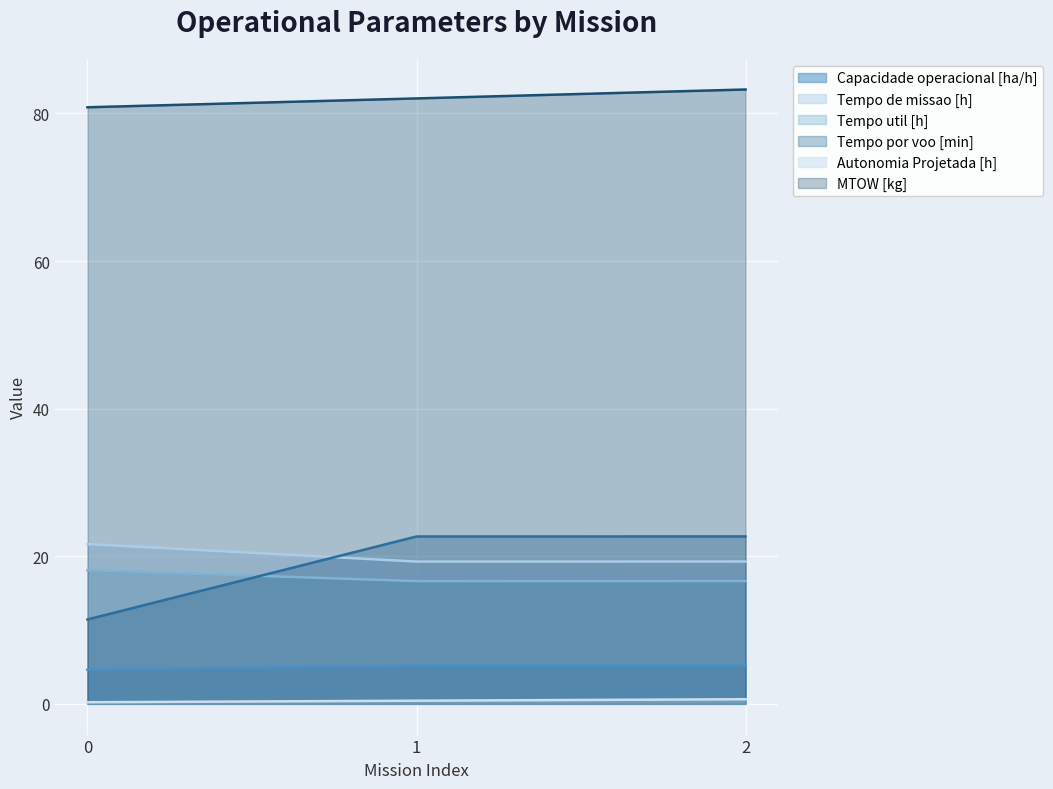

Does the chart display data point markers on the line(s)?

No